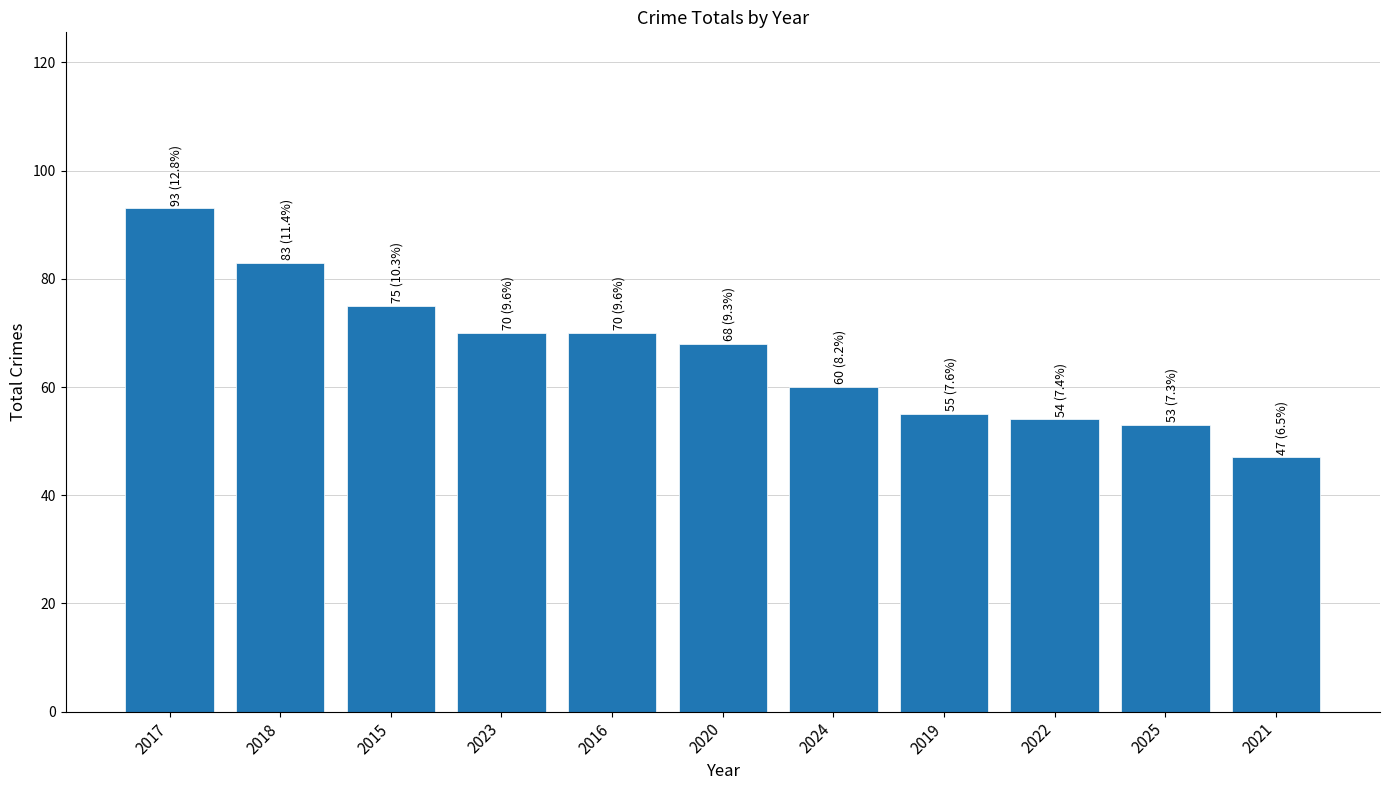

What is the sum of all values?

728